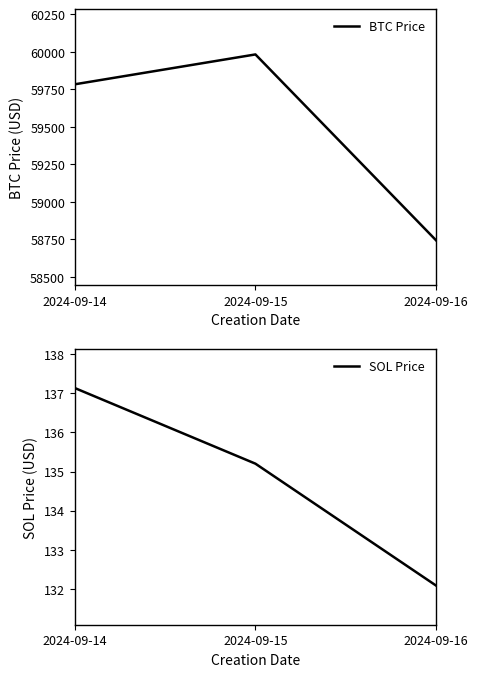

What is the difference between the SOL Price values at 2024-09-14 and 2024-09-15?

1.9